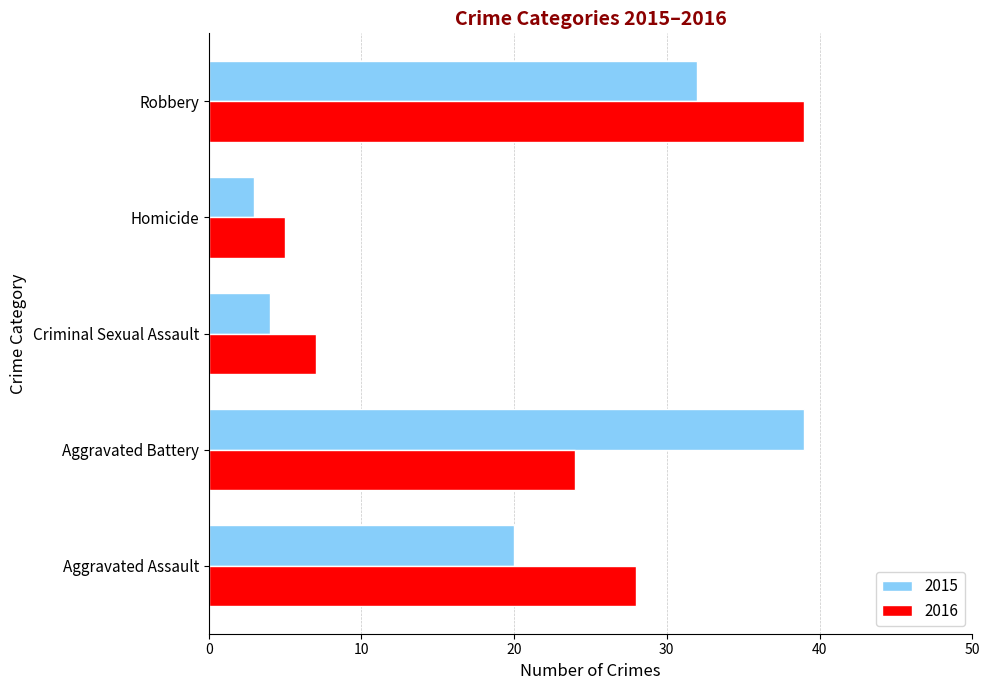

What is the difference between the highest and lowest values at Criminal Sexual Assault?

3